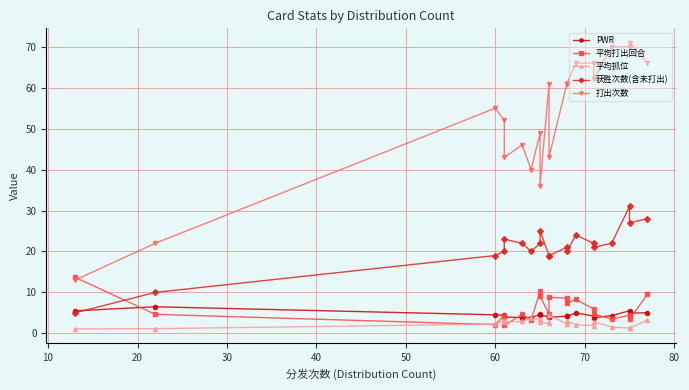

Does the chart have visible grid lines?

Yes